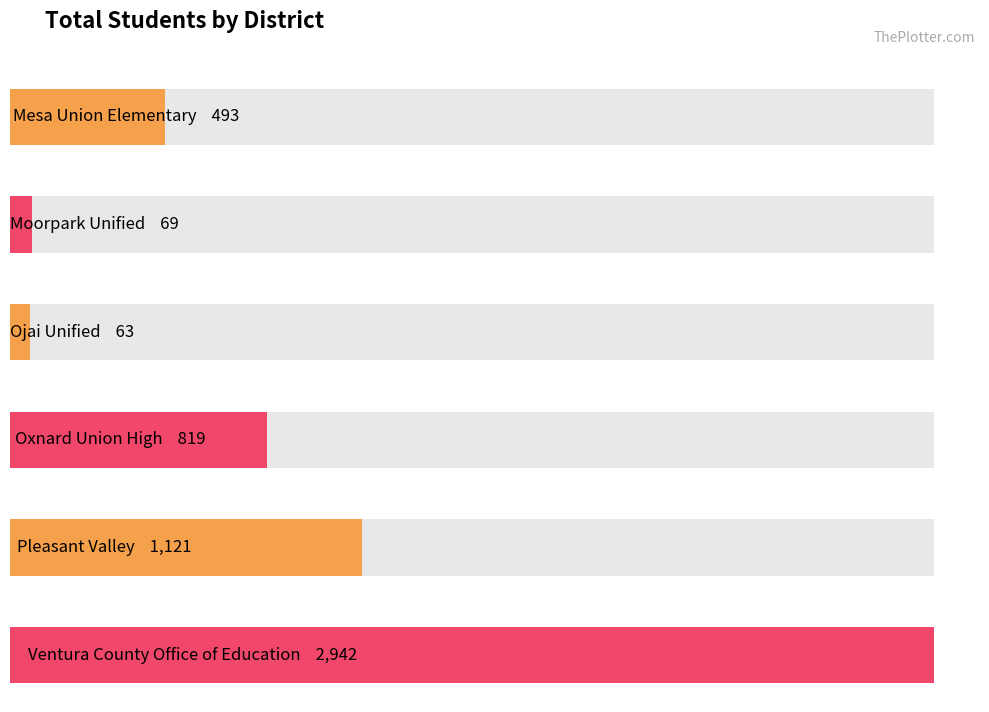

Where does the data first go above 819?

Pleasant Valley